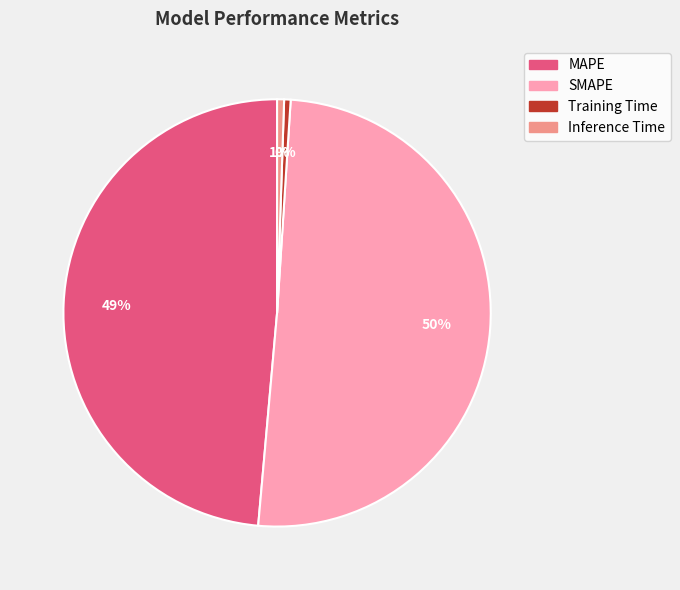

What percentage is the MAPE slice, to the nearest percent?

49%